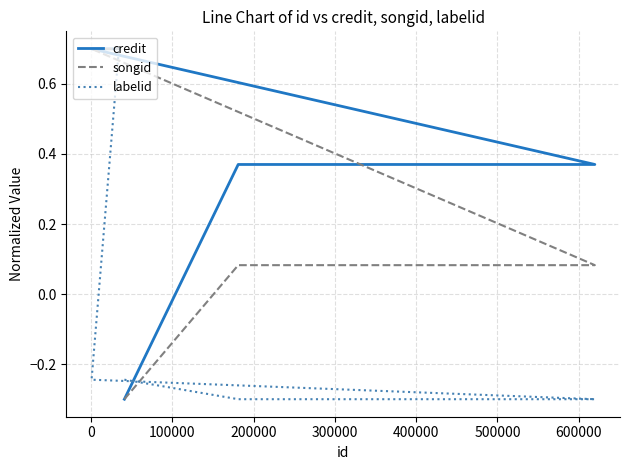

Reading left to right, extract all data points from this chart.

credit: -0.3	-0.3	-0.3	-0.3	0.4	0.4	0.4	0.7	0.7
songid: -0.3	-0.3	-0.3	-0.3	0.1	0.1	0.1	0.7	0.7
labelid: -0.2	-0.2	-0.2	-0.2	-0.3	-0.3	-0.3	-0.2	0.7